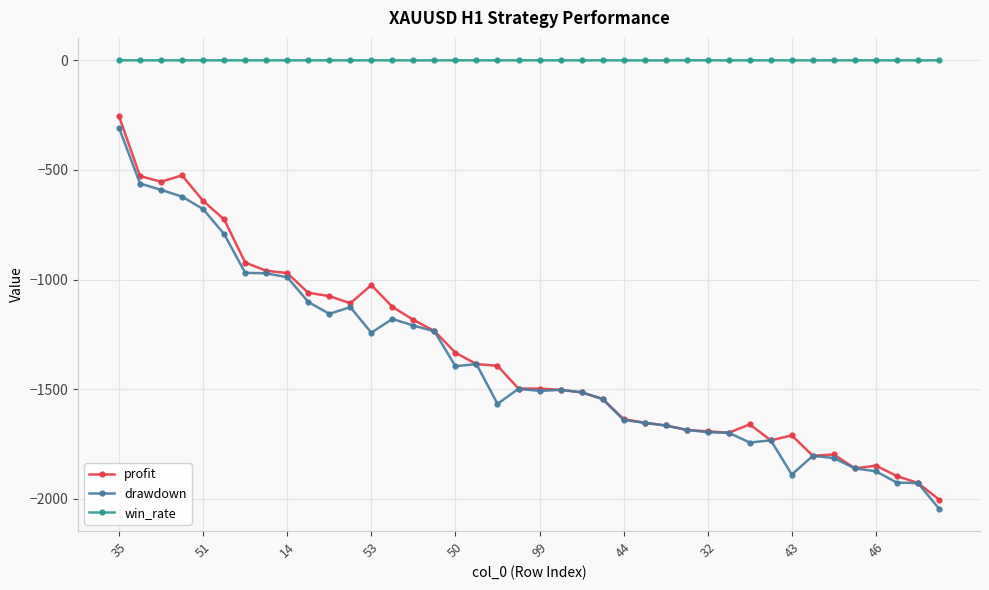

True or false: win_rate and profit intersect in this chart.

False